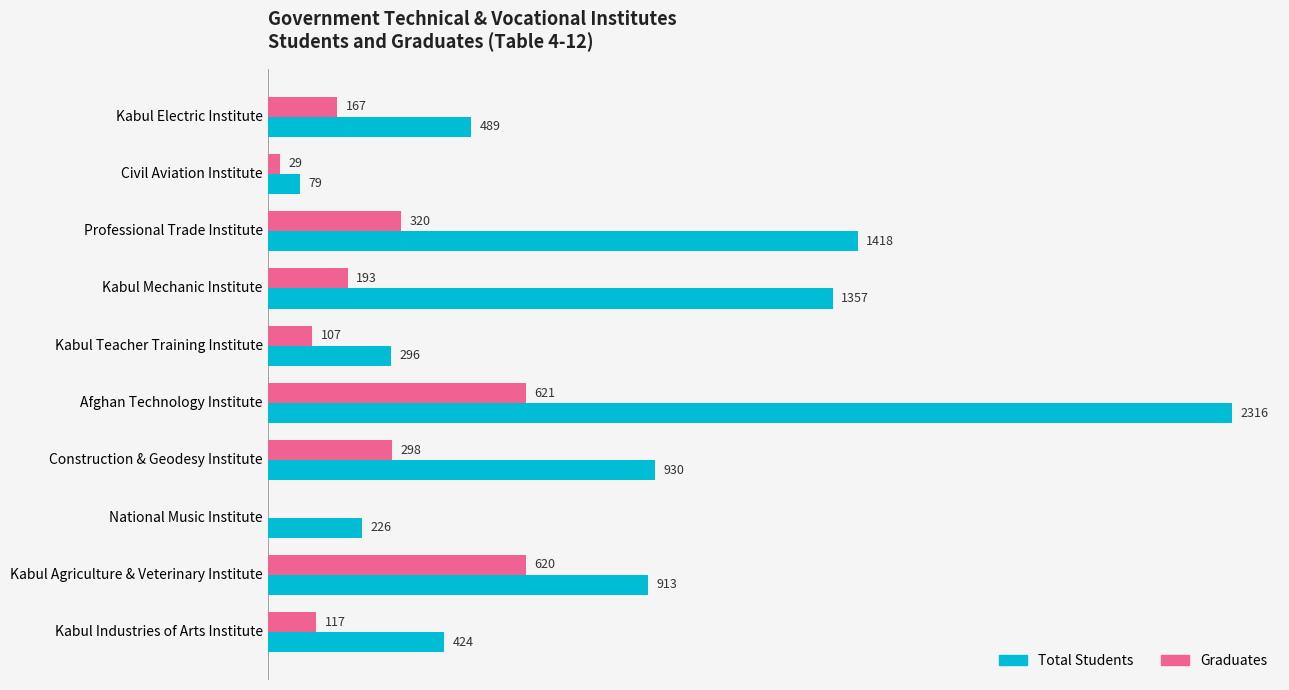

Which category has the highest value in the Graduates series?

Afghan Technology Institute